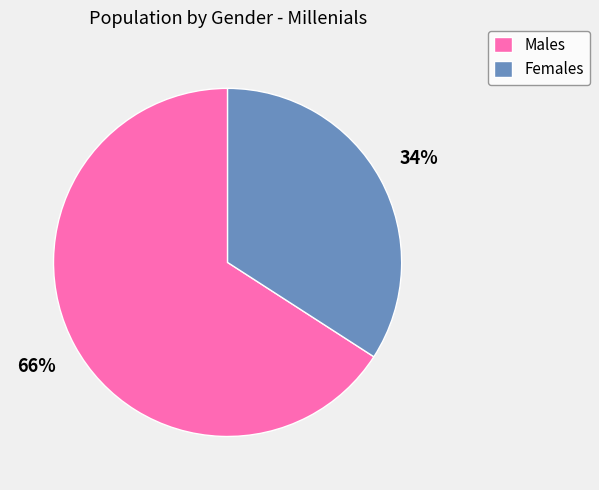

What percentage is the Females slice, to the nearest percent?

34%